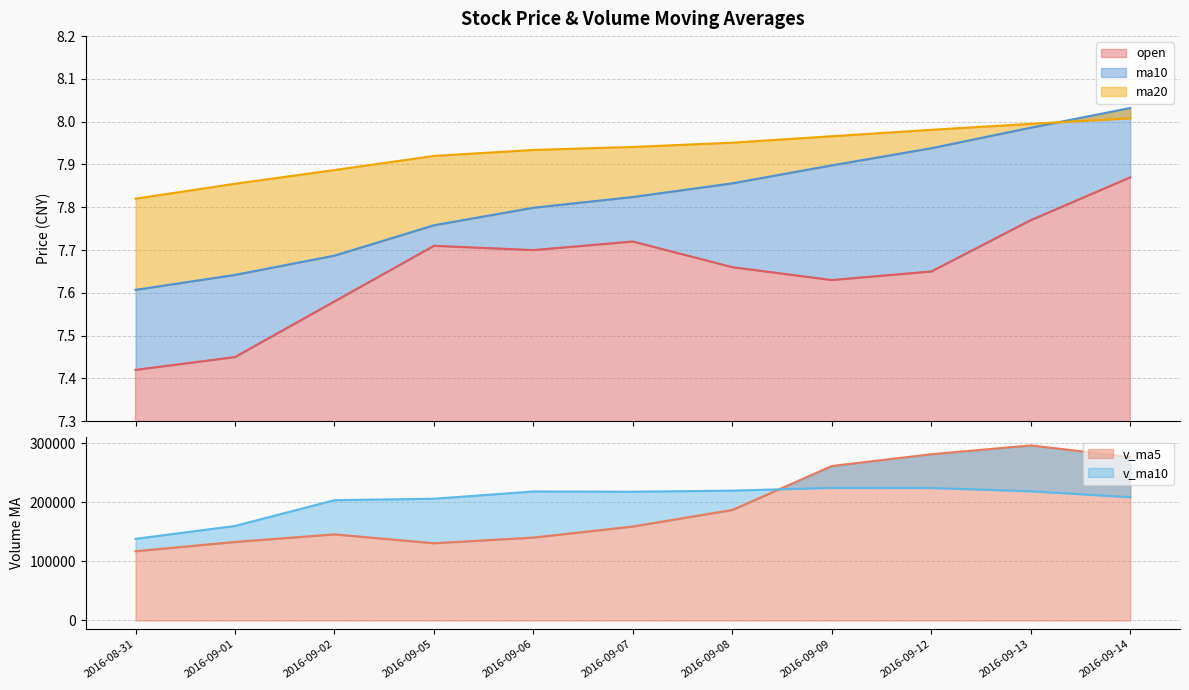

What is the label of the 3rd point from the left?

2016-09-02